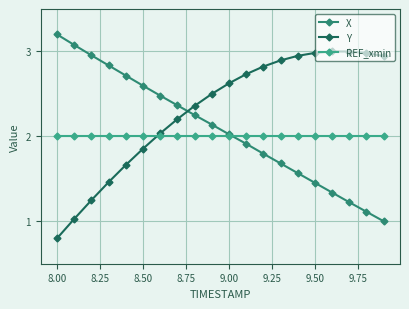

Which series ends up on top after the final intersection of Y and X?

Y